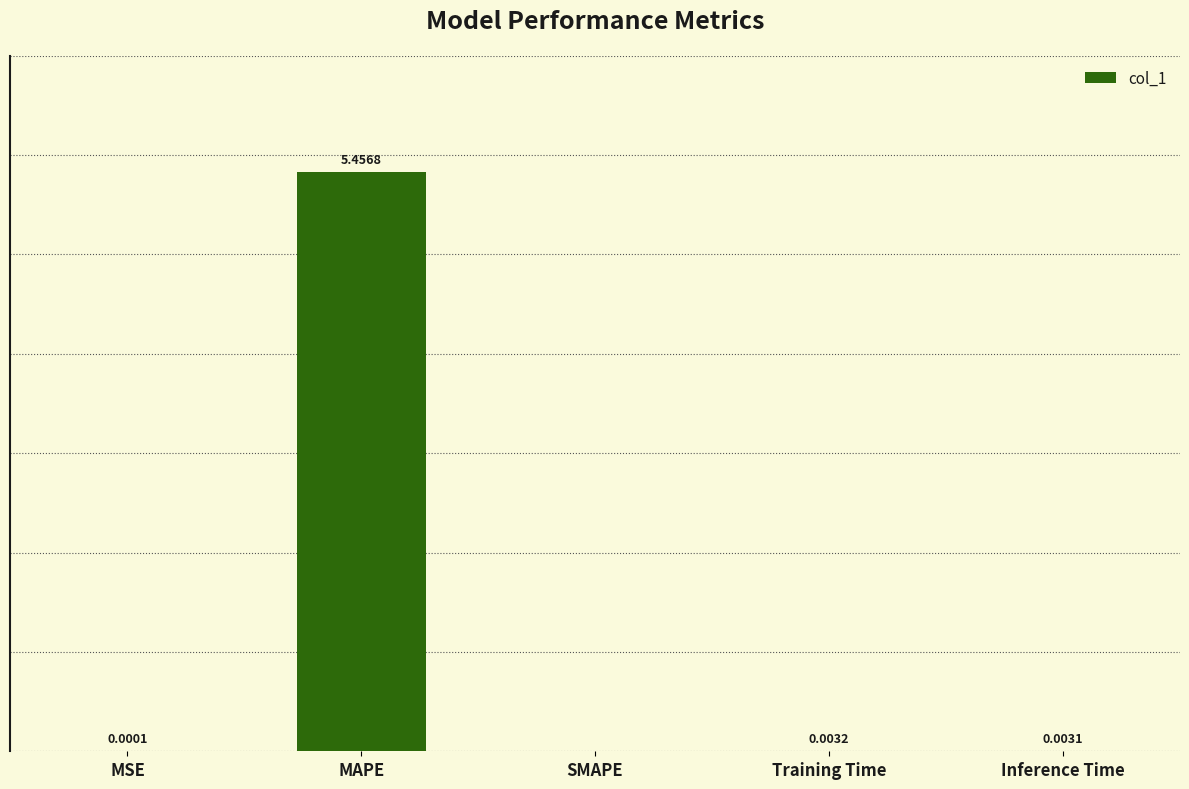

Between MSE and MAPE, which is larger?

MAPE